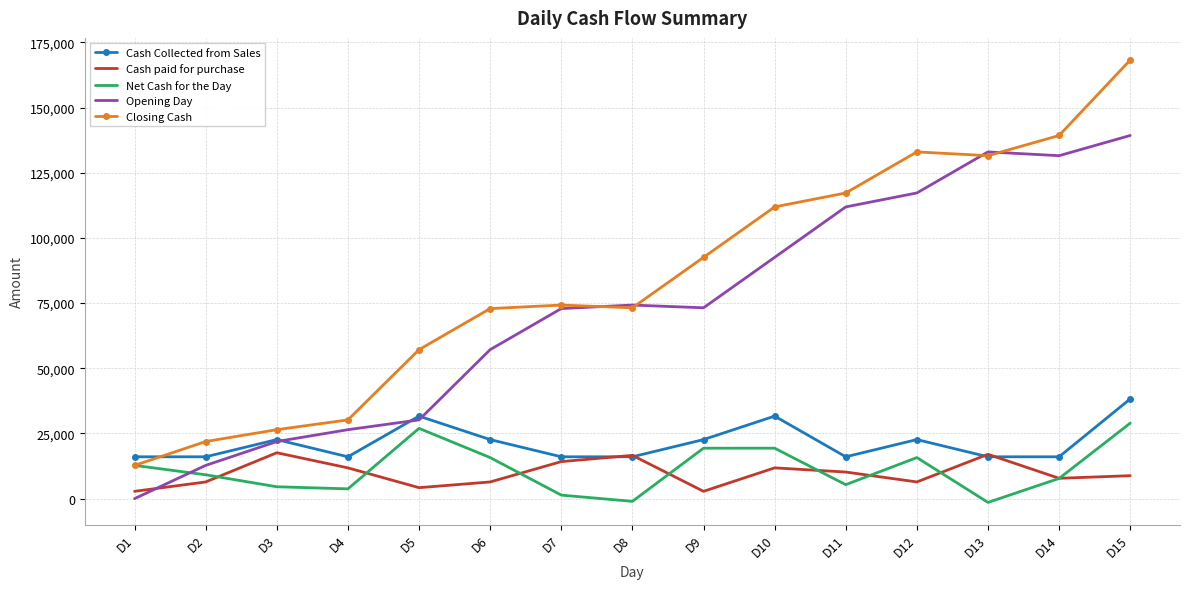

At which label does Cash Collected from Sales reach its peak?

D15